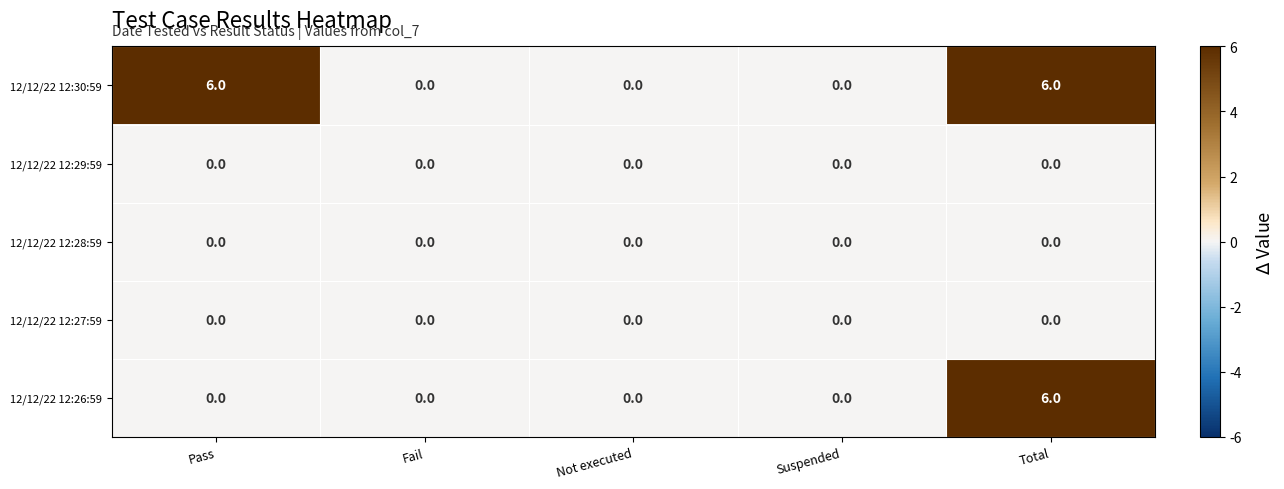

The 12/12/22 12:30:59 series shows 6 at Total. True or false?

True